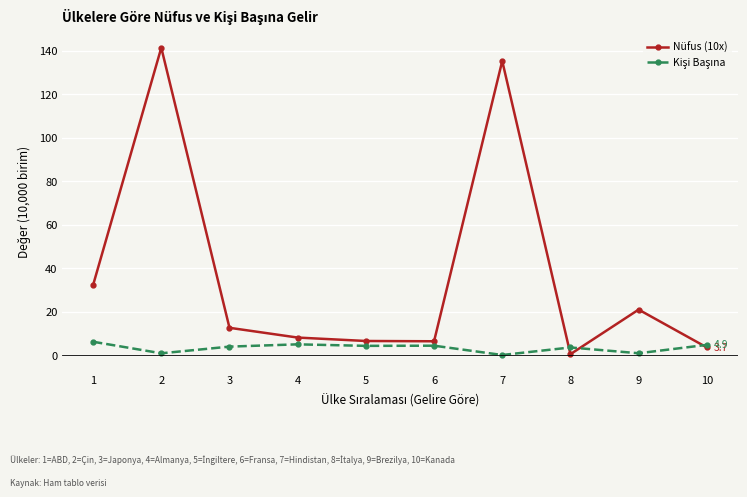

What is the total value across all series at 4?

13.3